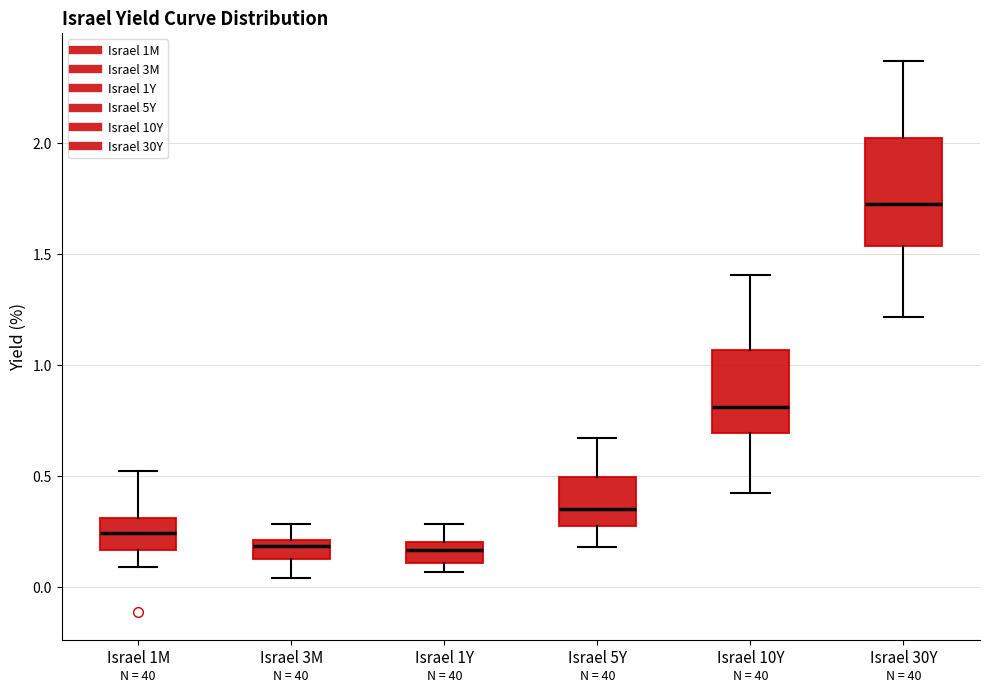

Which box has the highest median line?

Israel 30Y